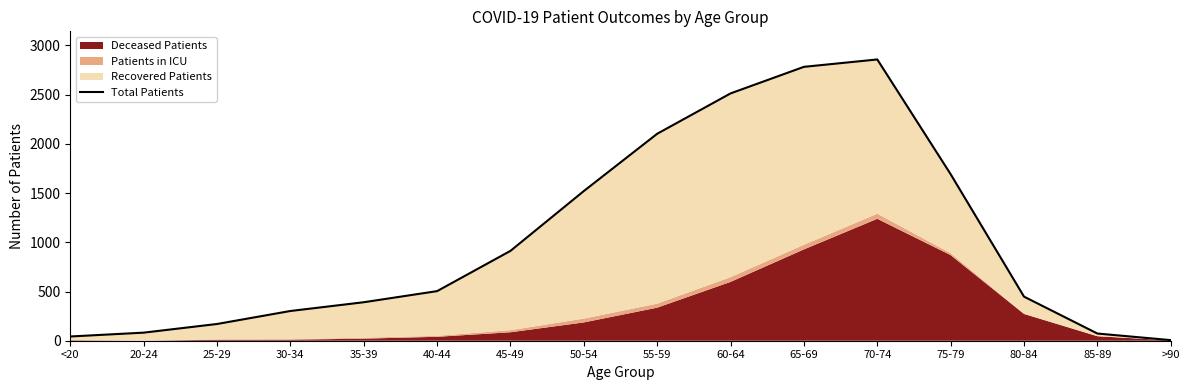

Between 60-64 and <20, which is larger?

60-64